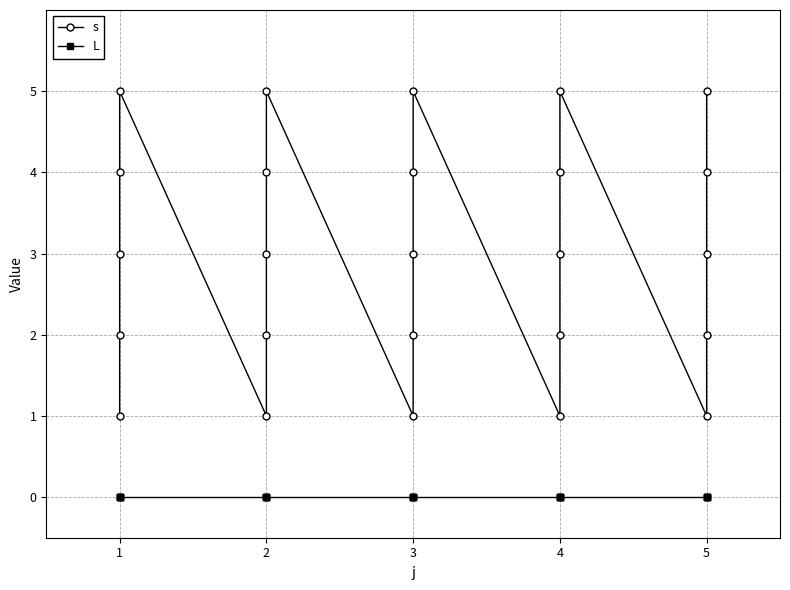

What is the lowest value of the s series?

1